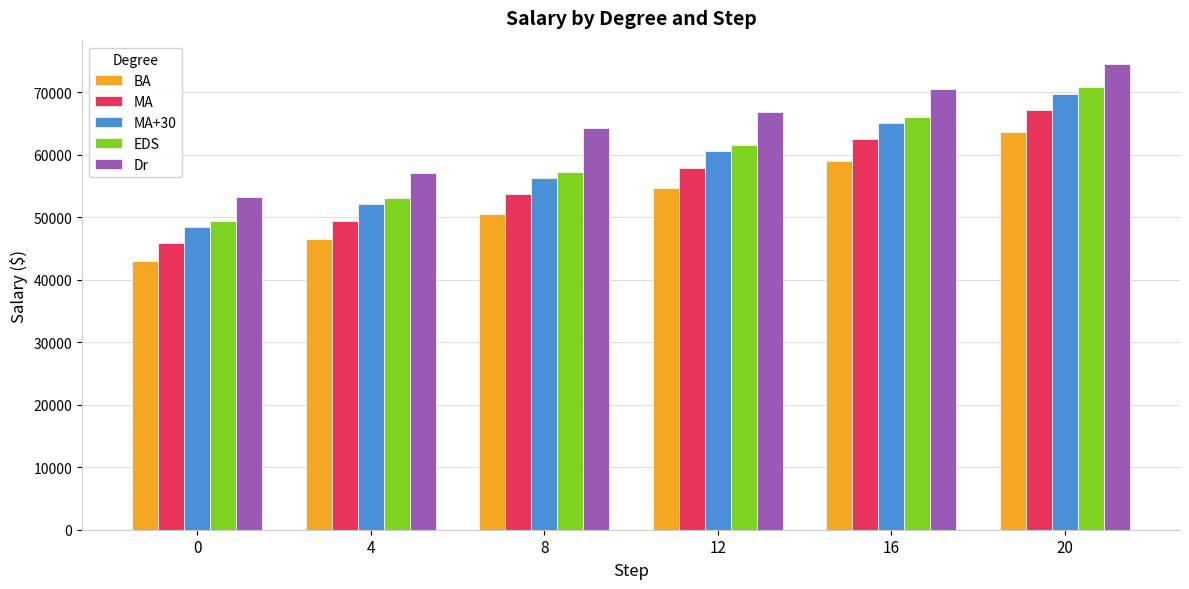

At which label is MA+30 closest to 59186?

12